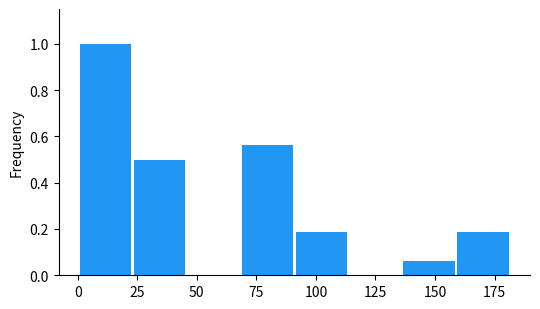

Reading left to right, list every bar in this chart as the range it spans on the x-axis followed by its height. Neither the bar edges nor the heights are printed on the chart, so give them approximately, as read against the axes.

0 to 25: 1.00
25 to 45: 0.50
45 to 70: 0
70 to 90: 0.56
90 to 115: 0.18
115 to 135: 0
135 to 160: 0.06
160 to 180: 0.18